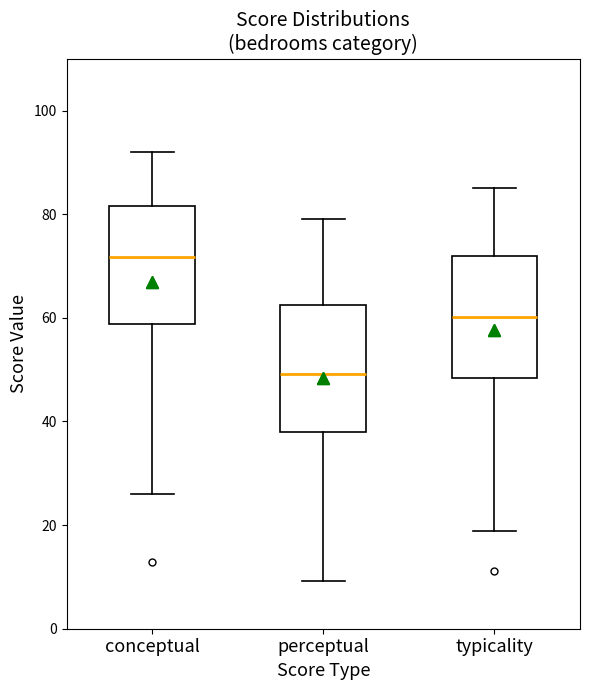

Reading left to right, transcribe this box plot: for each box, give where its median line is, the range the box spans, and where its two whiskers end, as read against the y-axis. The values are not printed on the chart, so give them approximately, as read against the axis.

conceptual: median 72, box 58 to 82, whiskers 26 to 92
perceptual: median 50, box 38 to 62, whiskers 10 to 80
typicality: median 60, box 48 to 72, whiskers 18 to 86